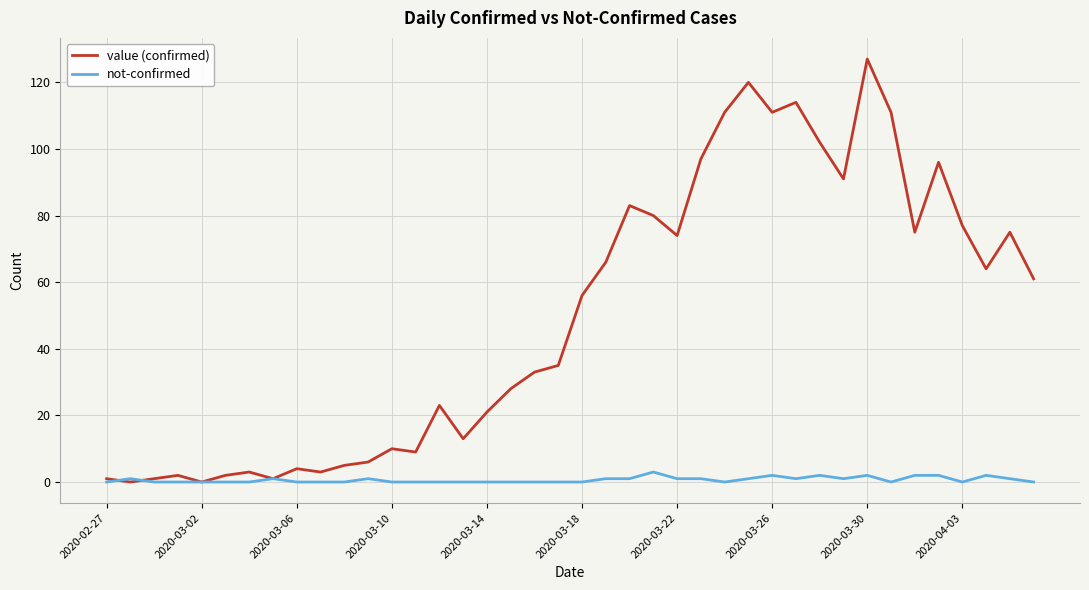

Which series has the largest range (max minus min)?

value (confirmed)